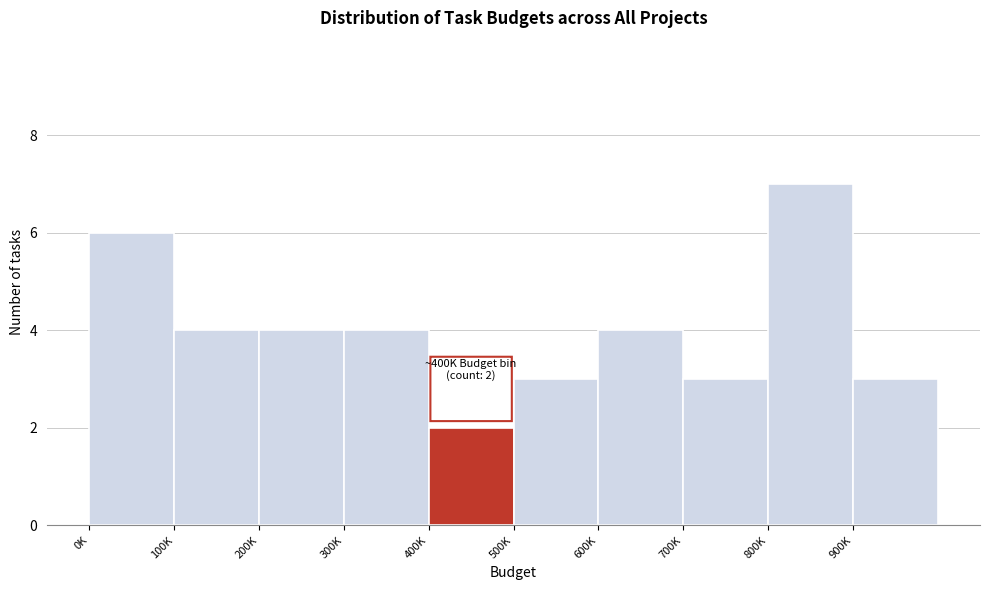

Reading left to right, transcribe all the data shown in this chart.

0K=6	100K=4	200K=4	300K=4	400K=2	500K=3	600K=4	700K=3	800K=7	900K=3